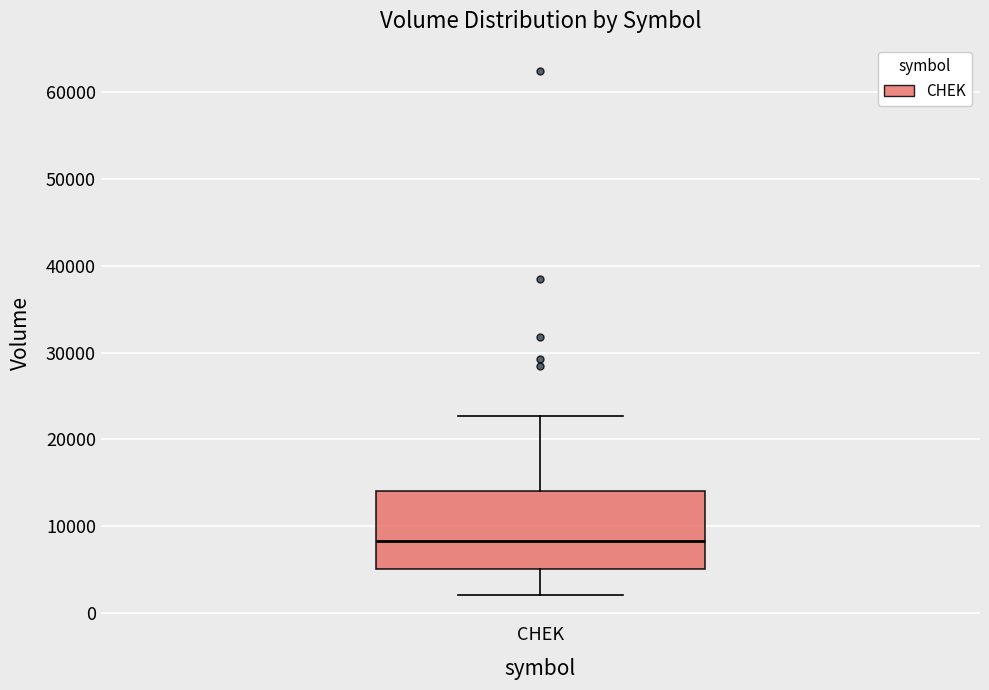

Read this box plot against the y-axis: the position of the median line, the range covered by the box, and the ends of both whiskers. The values are not printed on the chart, so give them approximately, as read against the axis.

median 8000, box 5000 to 14000, whiskers 2000 to 23000